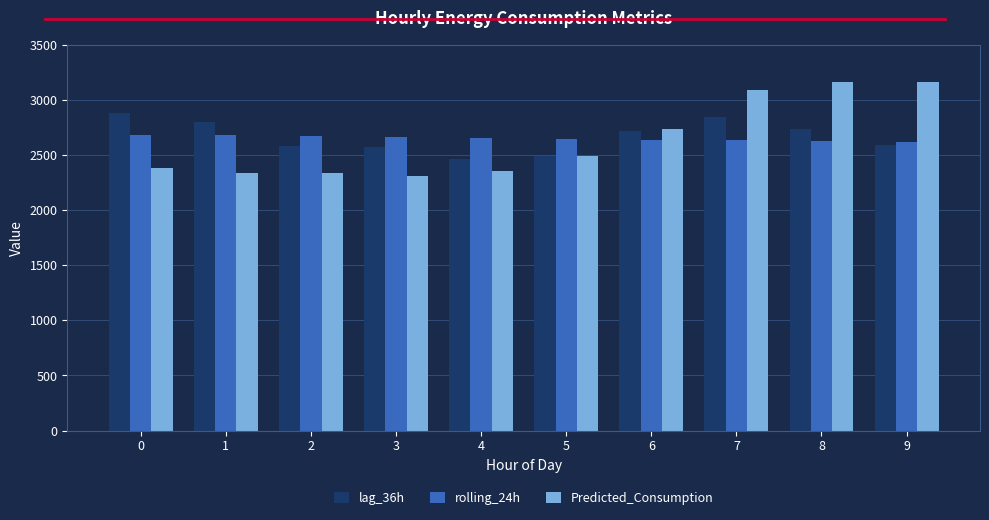

What is the average value of the lag_36h series?

2665.6